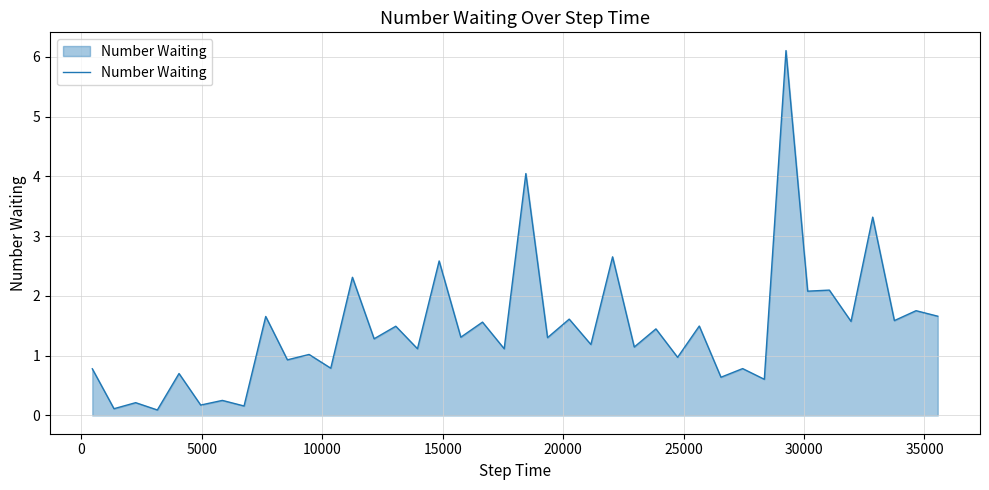

What is the difference between the maximum and minimum values?

6.0